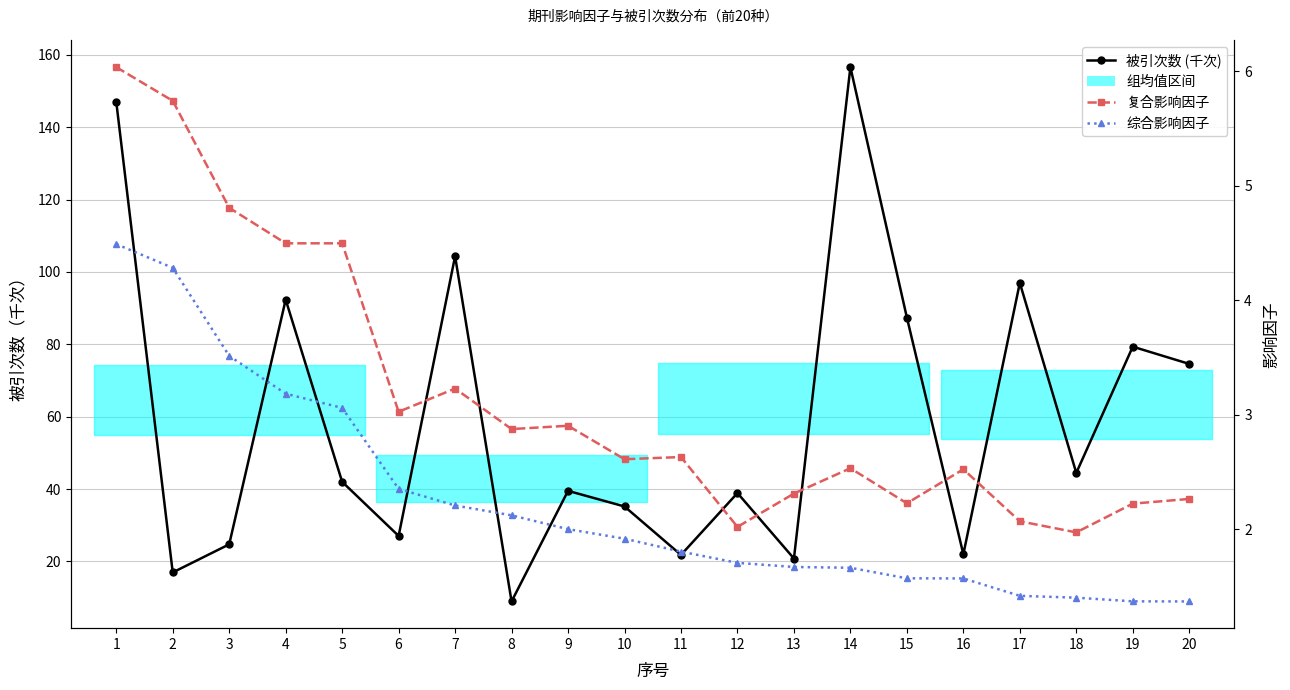

At which label does 被引次数 (千次) reach its minimum?

8